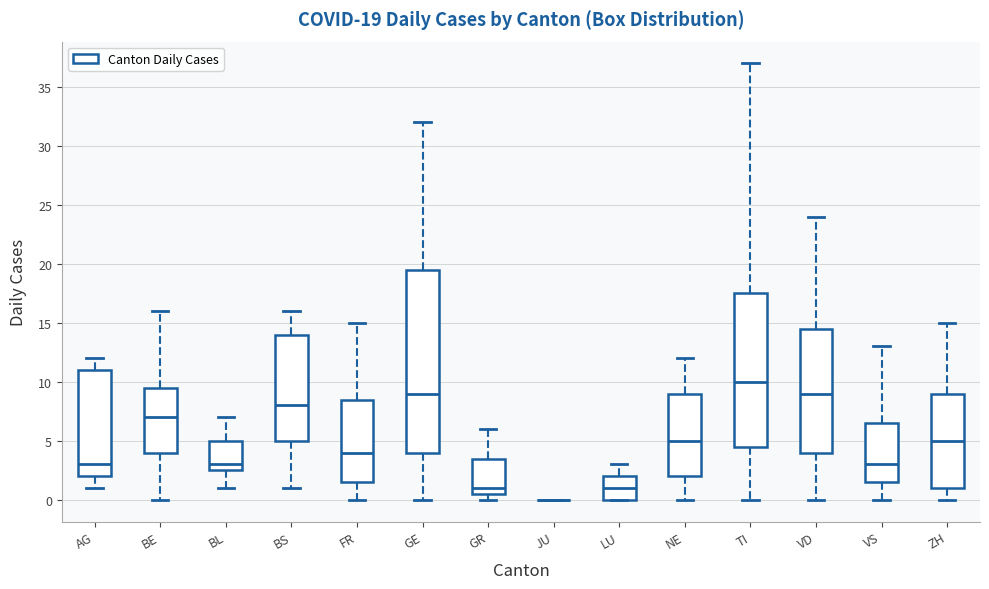

Comparing the boxes themselves (not the whiskers), which one is the tallest?

GE